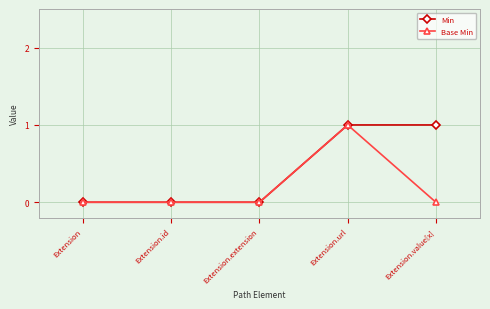

At which label does Base Min reach its peak?

Extension.url